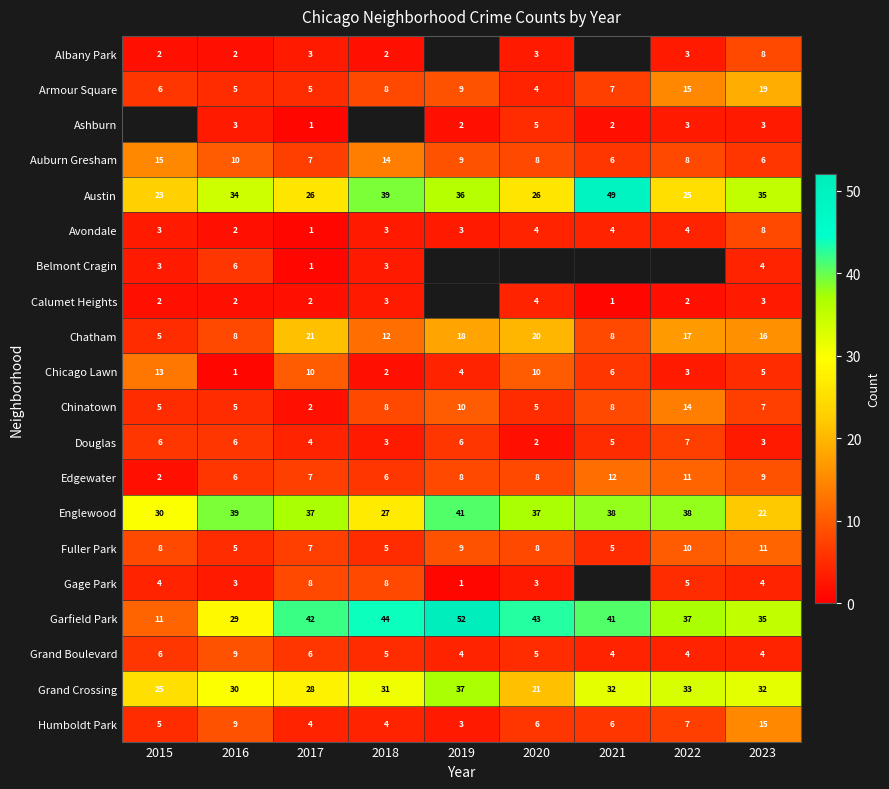

Where does the Chatham series first go above 16?

2017